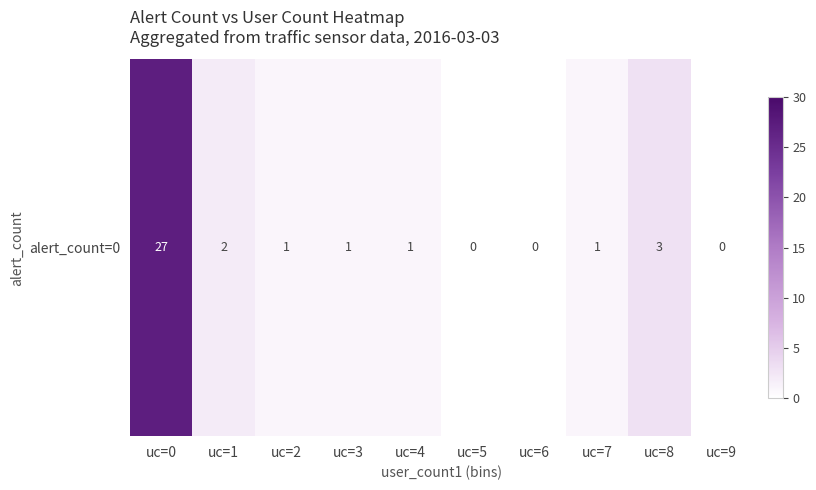

How many categories are shown in the chart?

10